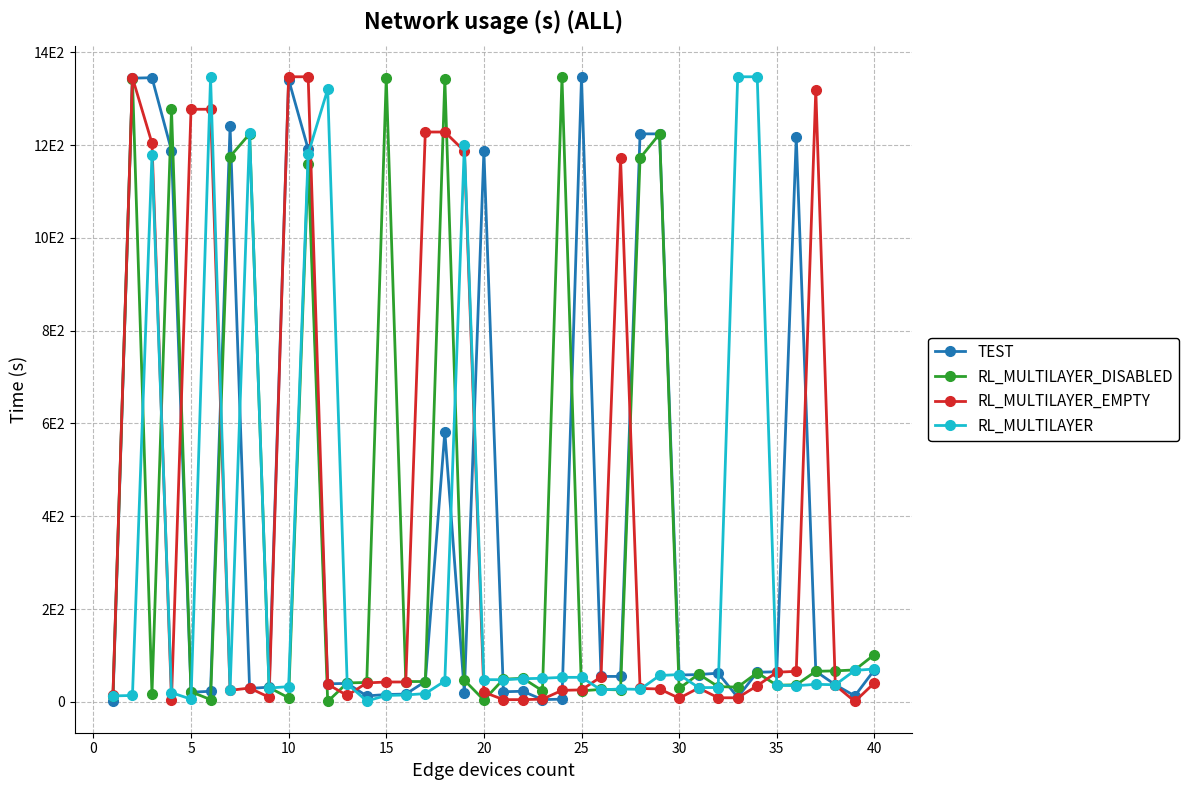

What is the maximum value shown in the chart?

1347